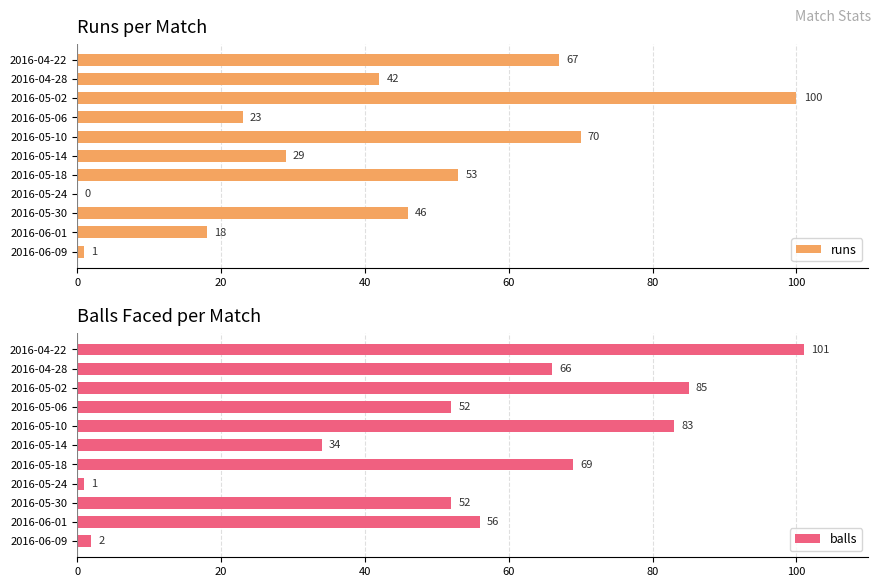

The runs series shows 65 at 2016-04-28. True or false?

False